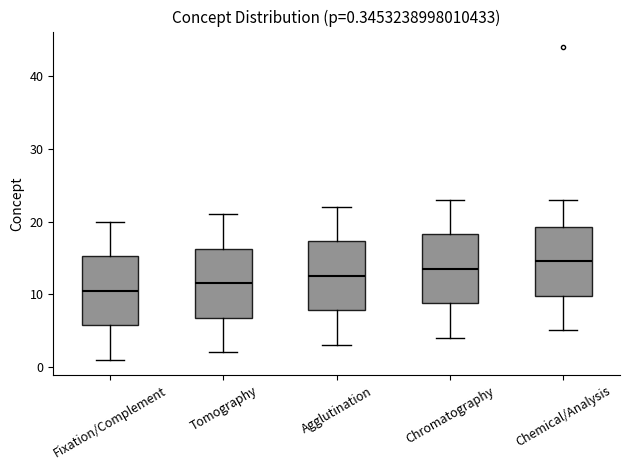

Which box's median line is the highest?

Chemical/Analysis